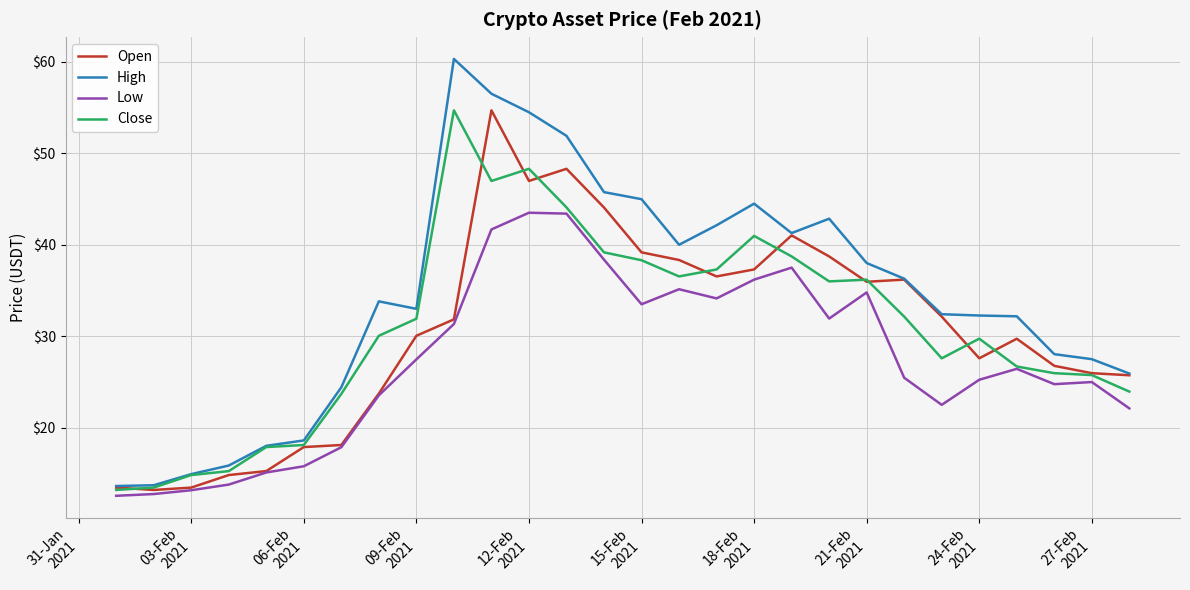

What is the minimum value shown in the chart?

12.6